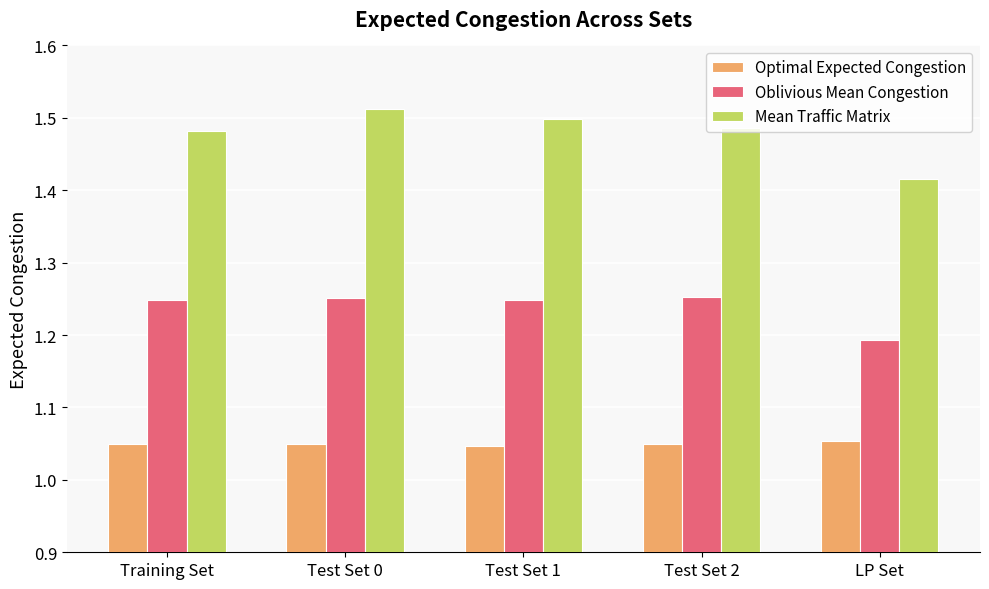

Rank the series by their maximum value, from lowest to highest.

Optimal Expected Congestion, Oblivious Mean Congestion, Mean Traffic Matrix